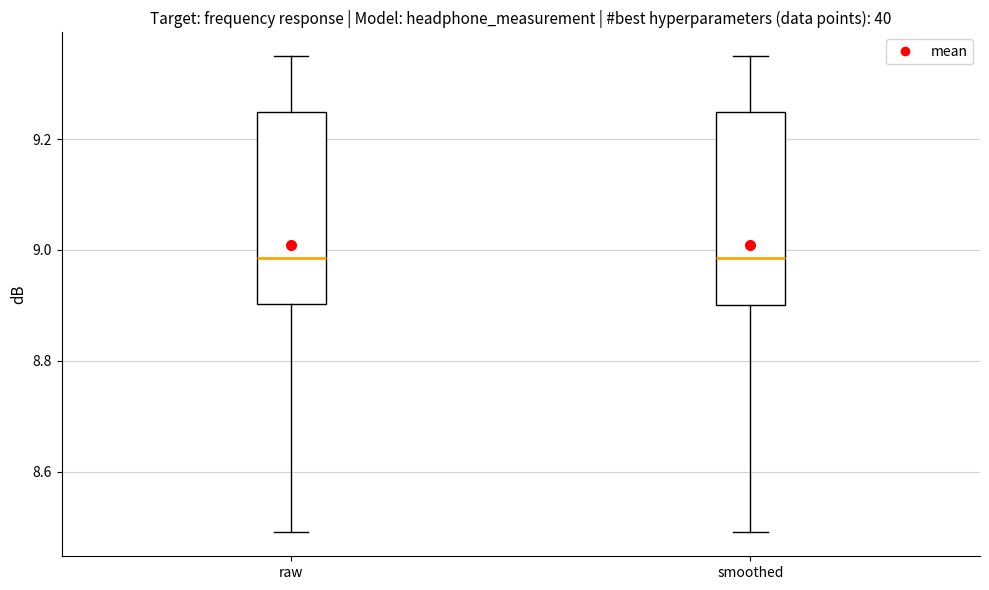

Where does the lower whisker of the box for raw end on the y-axis? The values are not printed on the chart, so give them approximately, as read against the axis.

8.50